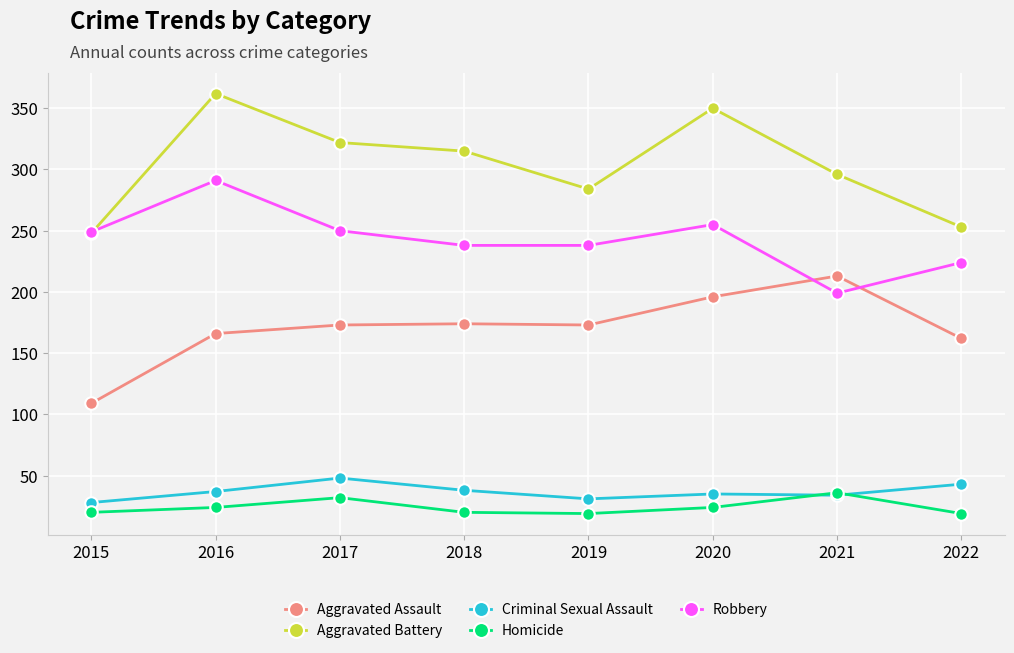

Which series has the largest total across all categories?

Aggravated Battery